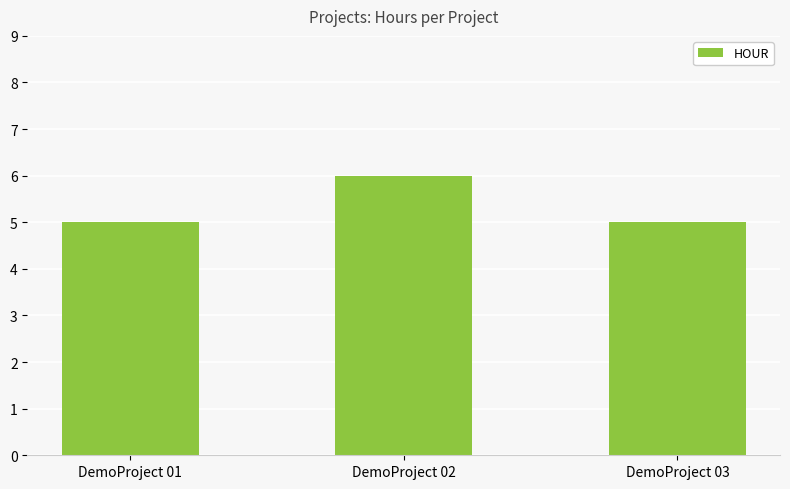

Count the values in the range 5 to 6.

3